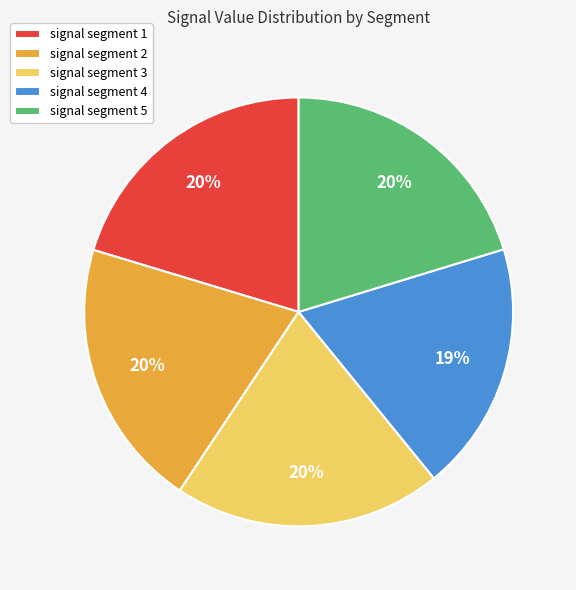

Between signal segment 1 and signal segment 4, which is larger?

signal segment 1